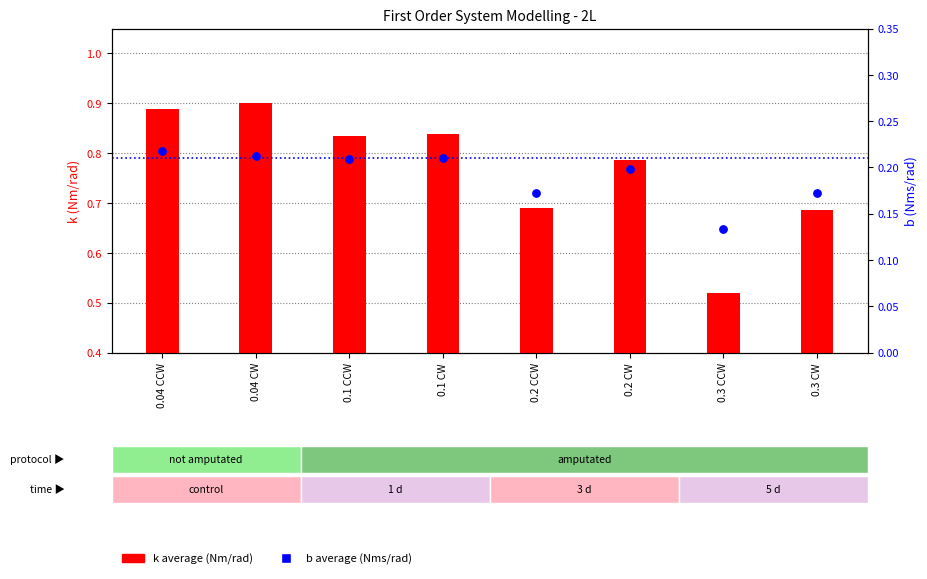

What is the total value across all series at 0.04 CCW?

1.1